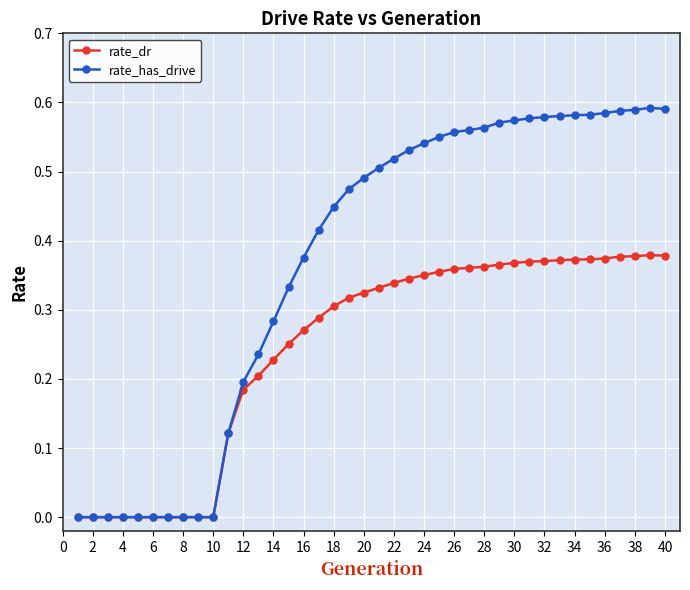

Which series has the largest range (max minus min)?

rate_has_drive